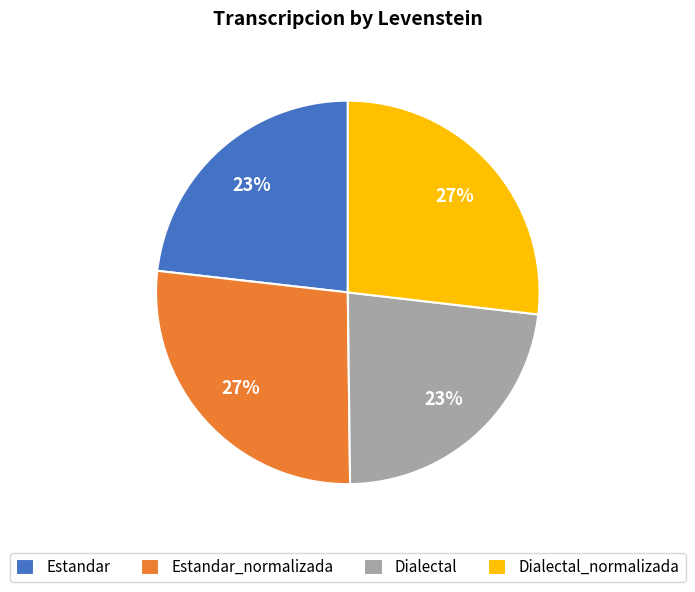

Approximately how many times larger is the value at Estandar compared to Dialectal?

1.0